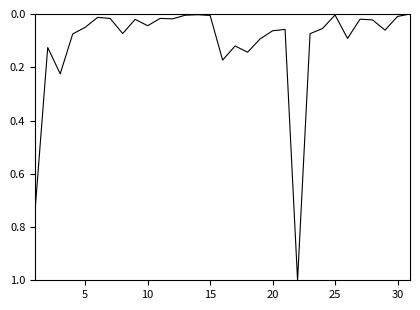

What is the greatest value displayed?

1.0